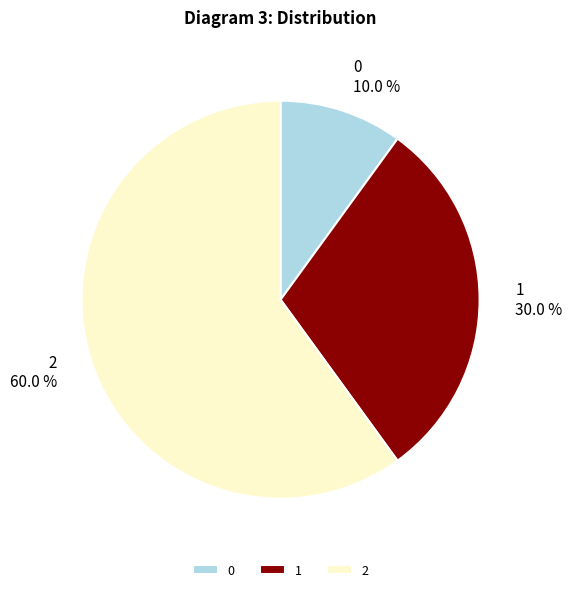

The 1 slice represents 16% of the pie. True or false?

False